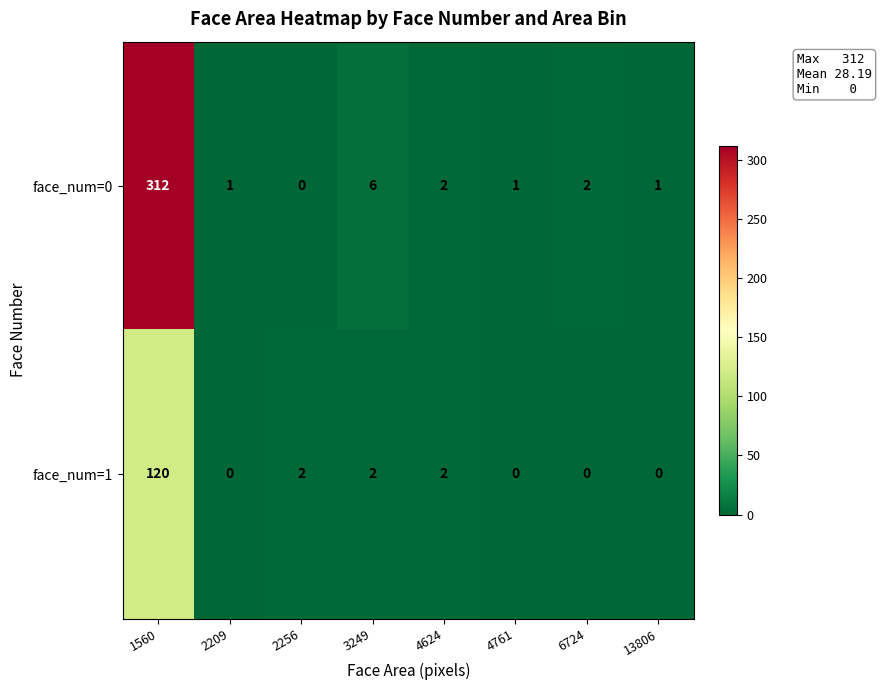

Which series has the widest spread of values?

face_num=0